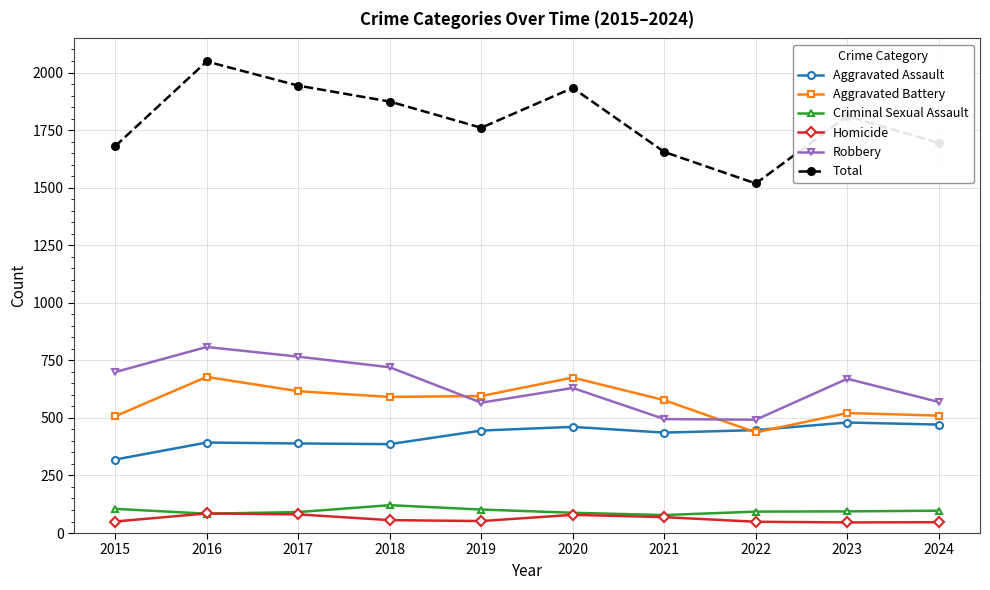

True or false: Aggravated Battery and Total intersect in this chart.

False